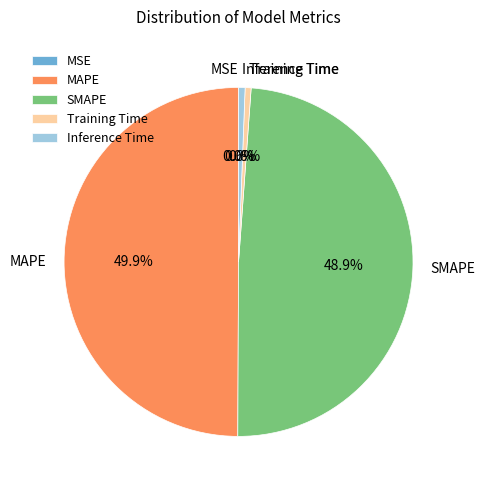

Which slice is the largest?

MAPE